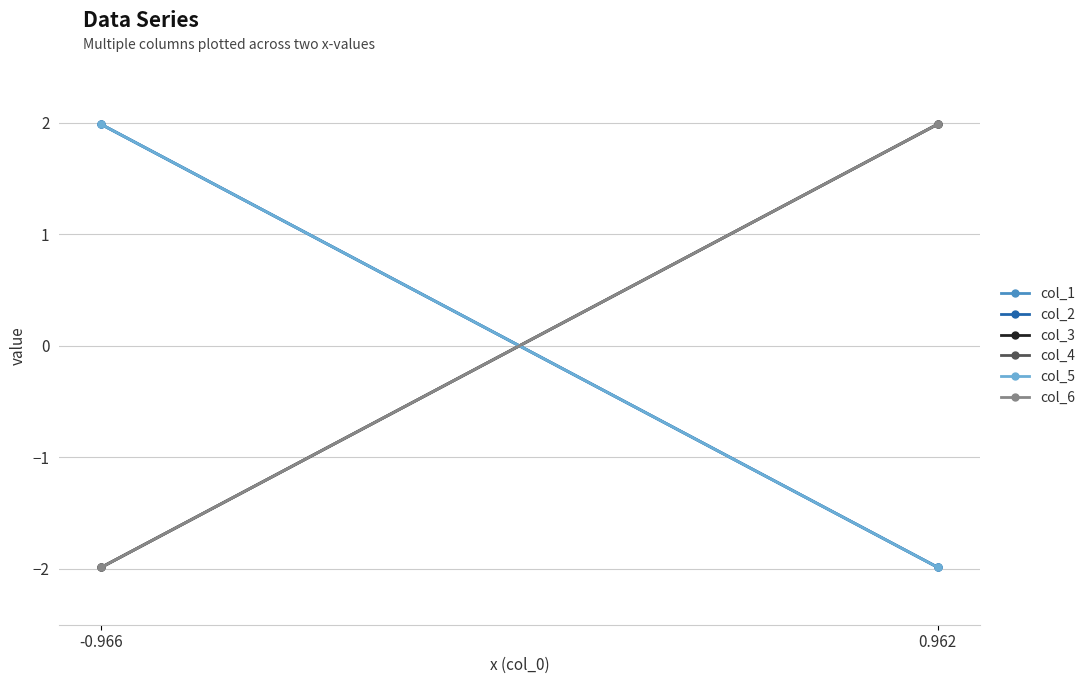

What is the highest value of the col_1 series?

2.0